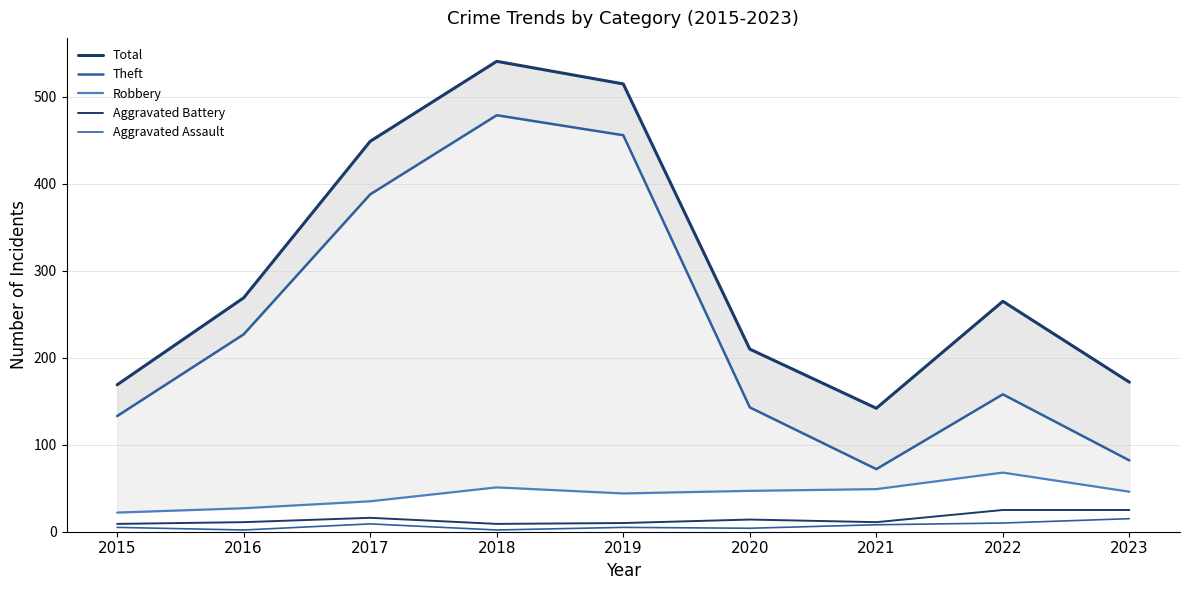

At which category does Total reach its first local valley?

2021